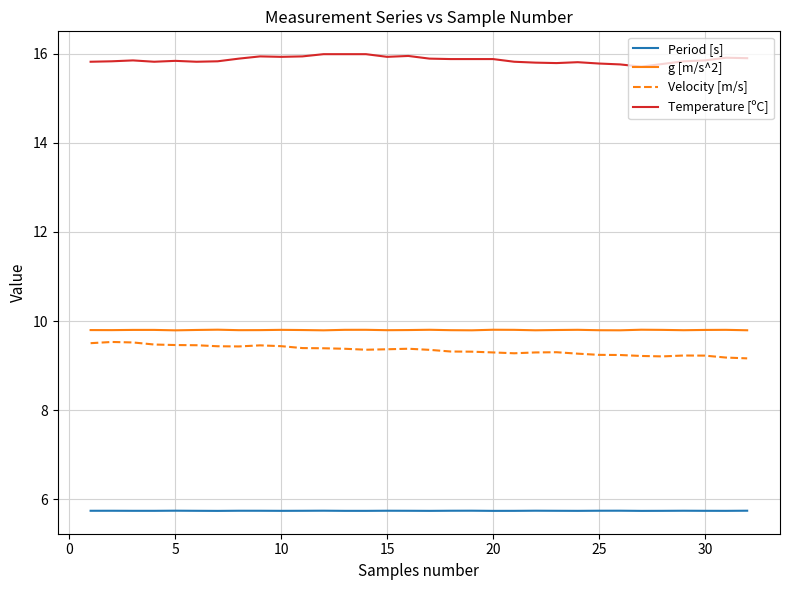

True or false: g [m/s^2] and Period [s] intersect in this chart.

False